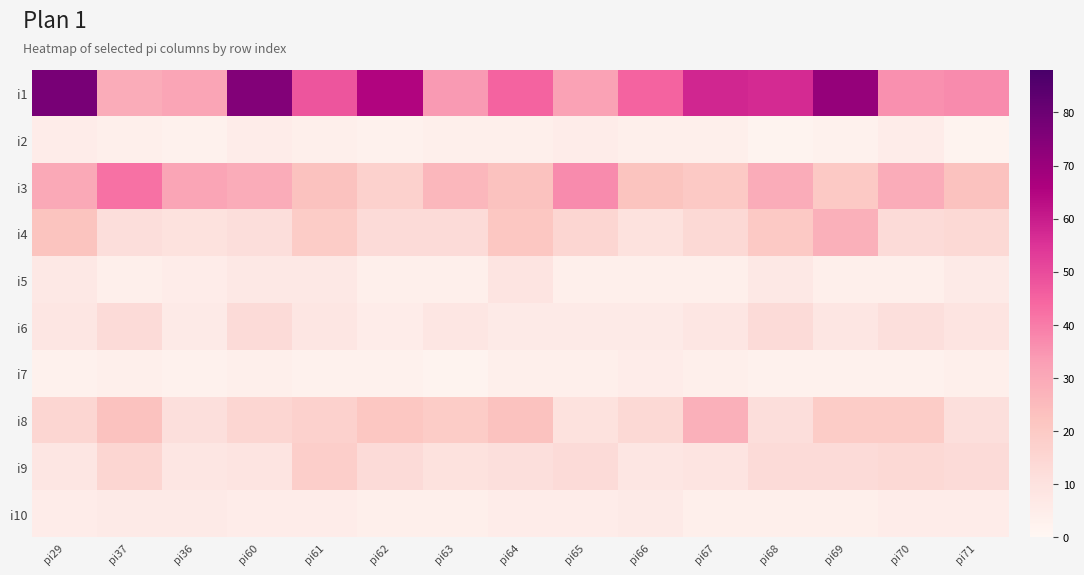

Reading right to left, transcribe all the data shown in this chart.

i1: pi71=37	pi70=36	pi69=71	pi68=57	pi67=58	pi66=45	pi65=32	pi64=45	pi63=34	pi62=65	pi61=48	pi60=75	pi36=31	pi37=29	pi29=77
i2: pi71=2	pi70=5	pi69=3	pi68=2	pi67=4	pi66=4	pi65=5	pi64=4	pi63=4	pi62=3	pi61=4	pi60=5	pi36=3	pi37=4	pi29=5
i3: pi71=23	pi70=29	pi69=20	pi68=29	pi67=20	pi66=22	pi65=37	pi64=23	pi63=26	pi62=17	pi61=23	pi60=29	pi36=31	pi37=42	pi29=30
i4: pi71=14	pi70=13	pi69=28	pi68=20	pi67=14	pi66=10	pi65=15	pi64=21	pi63=13	pi62=13	pi61=19	pi60=12	pi36=10	pi37=12	pi29=22
i5: pi71=6	pi70=4	pi69=4	pi68=7	pi67=4	pi66=4	pi65=4	pi64=9	pi63=4	pi62=4	pi61=7	pi60=7	pi36=5	pi37=4	pi29=7
i6: pi71=9	pi70=11	pi69=8	pi68=13	pi67=8	pi66=6	pi65=6	pi64=6	pi63=8	pi62=5	pi61=8	pi60=13	pi36=6	pi37=13	pi29=8
i7: pi71=4	pi70=3	pi69=3	pi68=3	pi67=4	pi66=5	pi65=4	pi64=4	pi63=2	pi62=3	pi61=3	pi60=4	pi36=3	pi37=4	pi29=3
i8: pi71=11	pi70=19	pi69=19	pi68=12	pi67=28	pi66=14	pi65=10	pi64=23	pi63=19	pi62=21	pi61=17	pi60=15	pi36=11	pi37=23	pi29=15
i9: pi71=13	pi70=14	pi69=13	pi68=13	pi67=9	pi66=8	pi65=13	pi64=11	pi63=10	pi62=13	pi61=18	pi60=9	pi36=8	pi37=15	pi29=8
i10: pi71=5	pi70=5	pi69=4	pi68=4	pi67=4	pi66=6	pi65=5	pi64=5	pi63=4	pi62=4	pi61=5	pi60=5	pi36=6	pi37=6	pi29=5